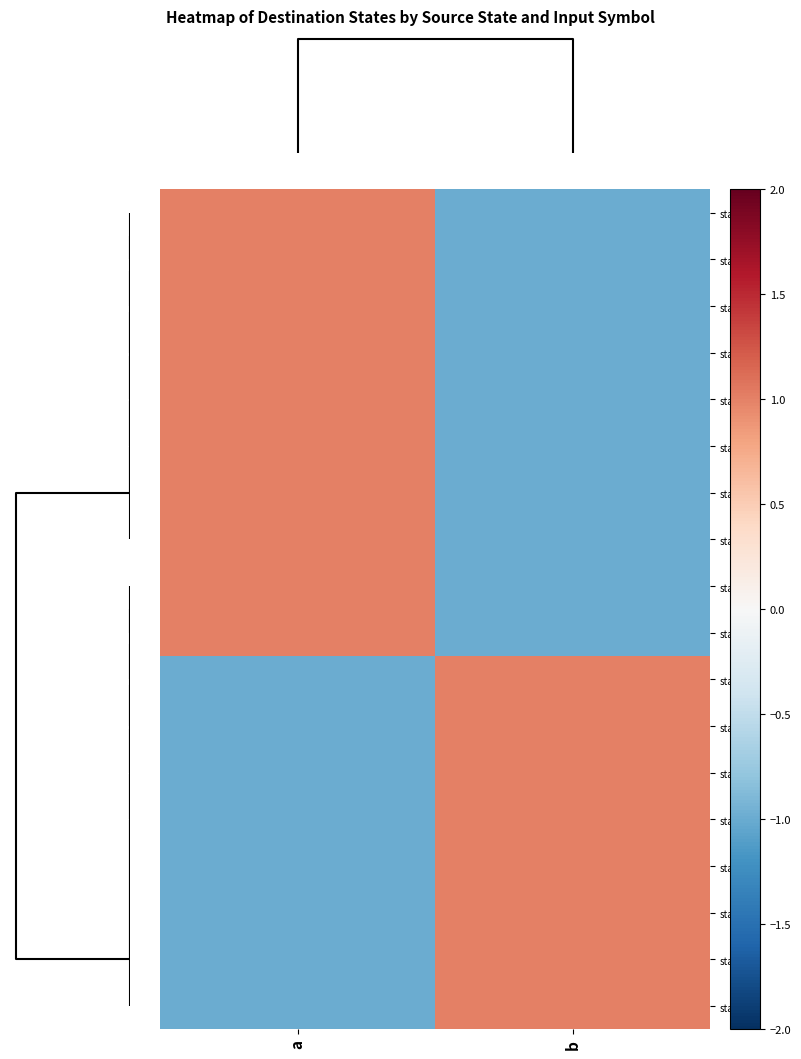

Which series changed the most between a and b?

state_17